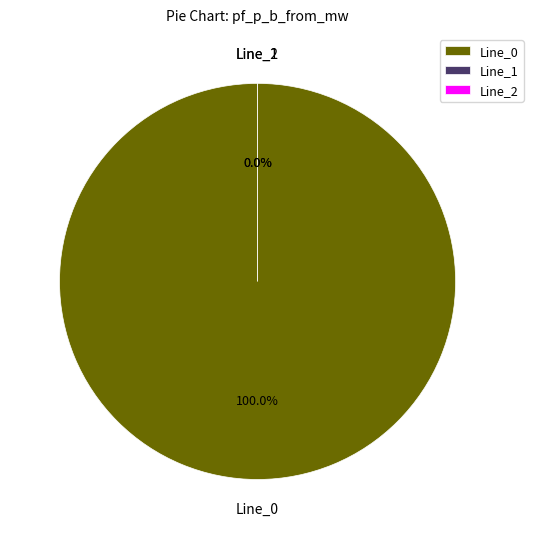

To the nearest percent, what is the combined percentage of Line_1 and Line_0?

100%